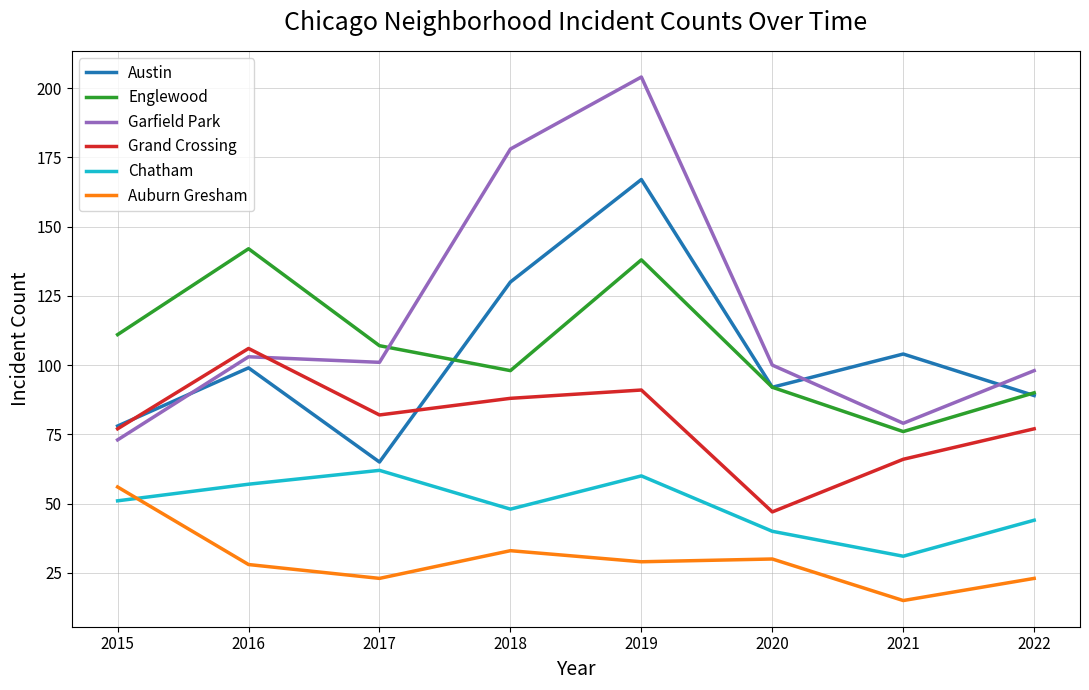

Which category has the lowest value in the Englewood series?

2021